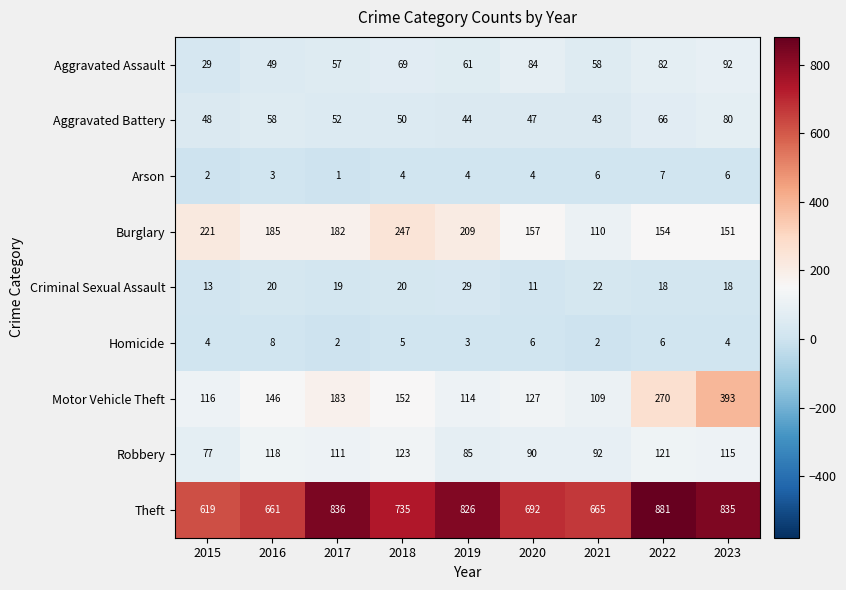

The value of Motor Vehicle Theft at 2021 is 151. True or false?

False